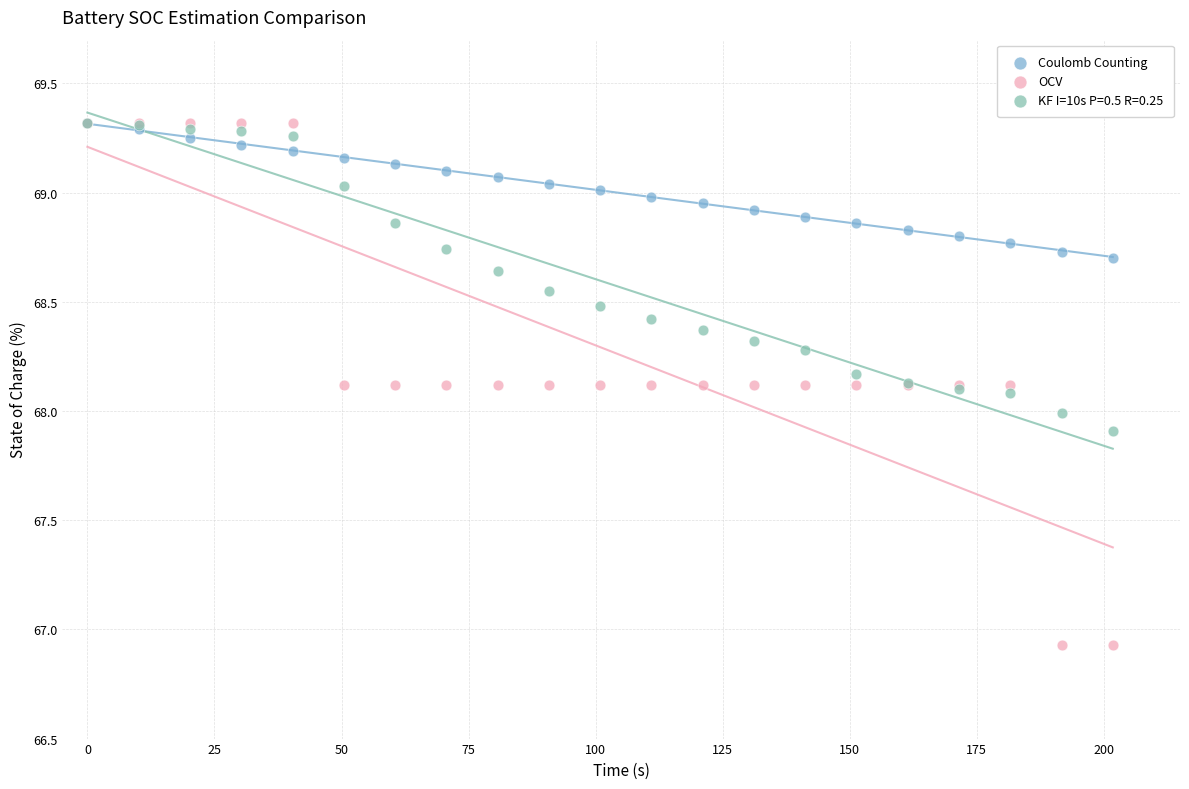

What are all the series names shown in the legend?

Coulomb Counting, OCV, KF I=10s P=0.5 R=0.25